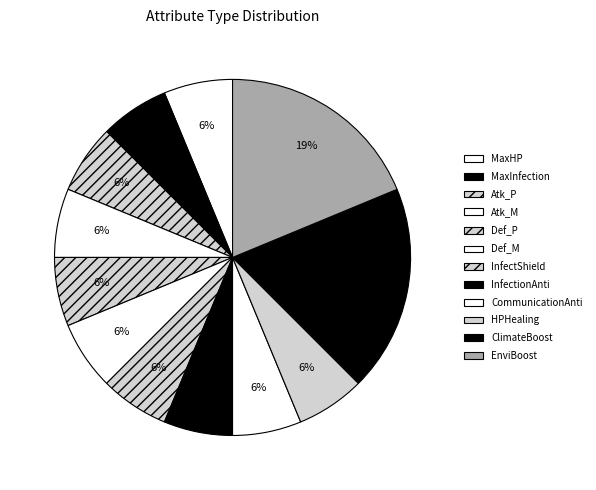

Is there a majority slice in this chart?

No